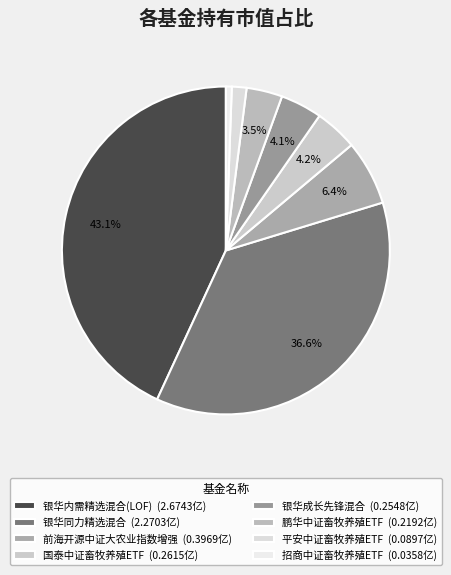

What percentage is the 银华同力精选混合 slice, to the nearest percent?

37%